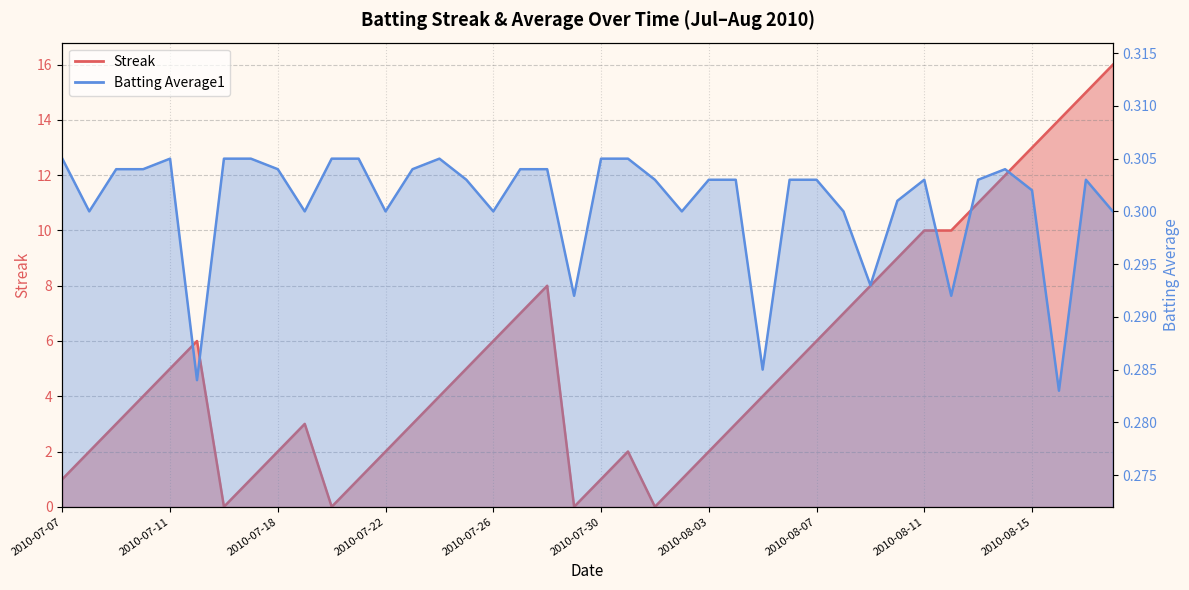

True or false: Batting Average1 has a value of 0.3 at 2010-08-09.

True